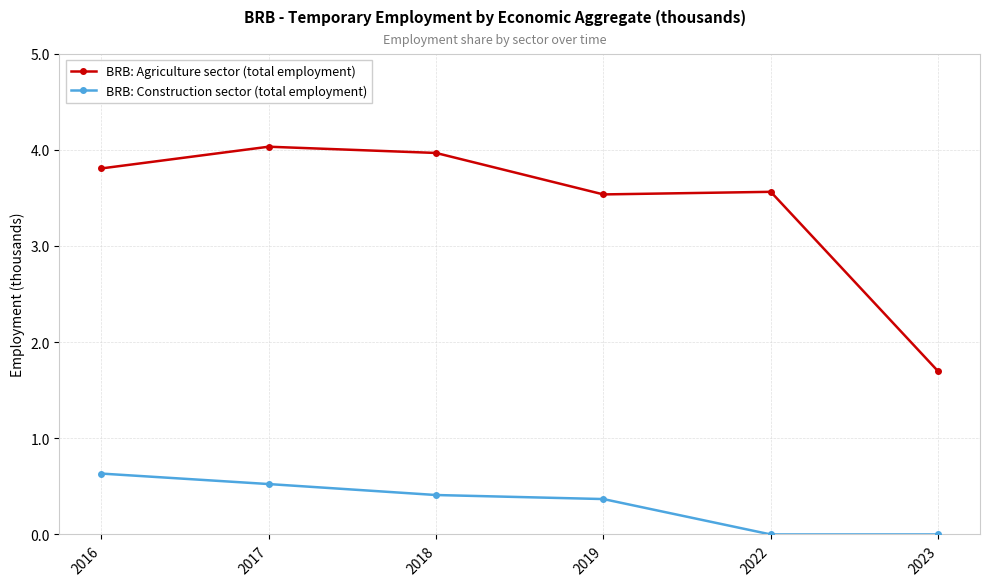

What is the sum of all BRB: Agriculture sector (total employment) values?

20.6